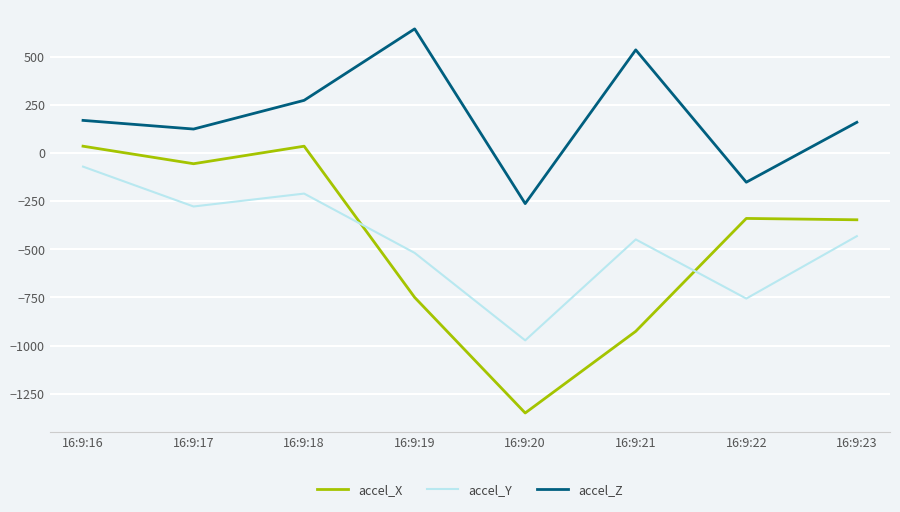

What is the maximum value shown in the chart?

644